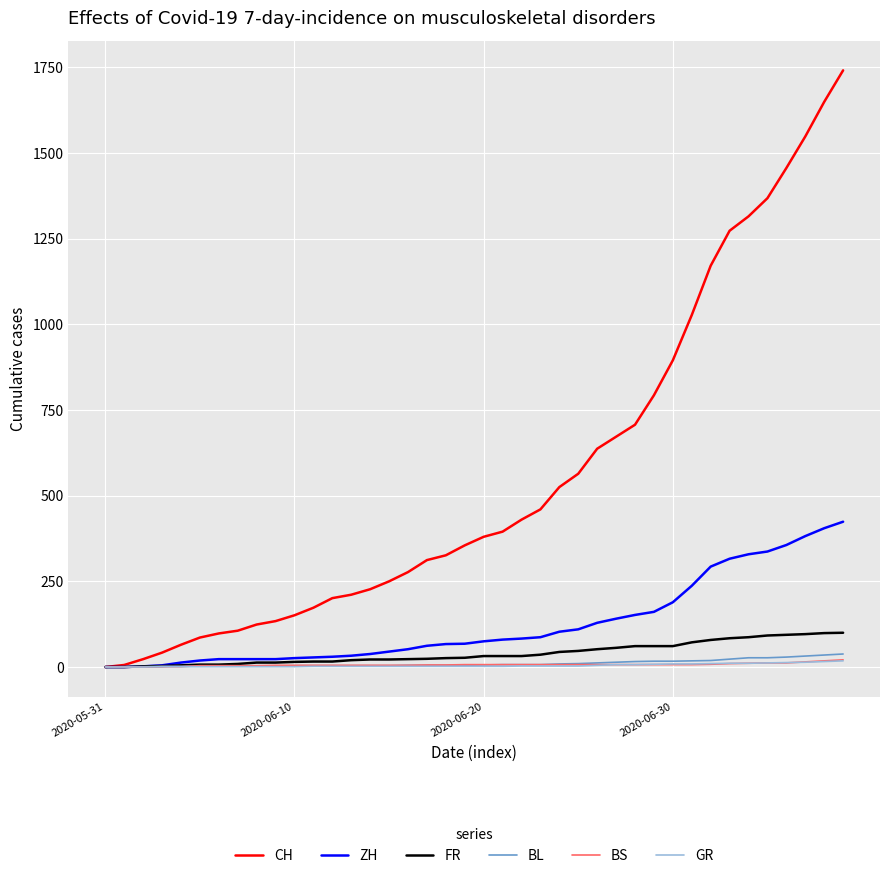

How many series are shown in this chart?

6